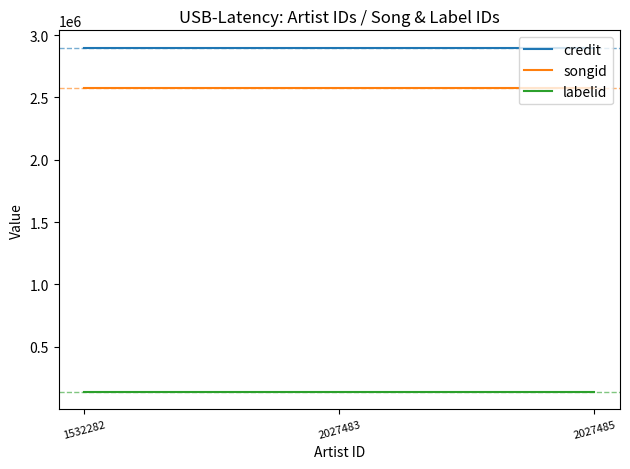

Rank the series at 2027483 from lowest to highest value.

labelid, songid, credit